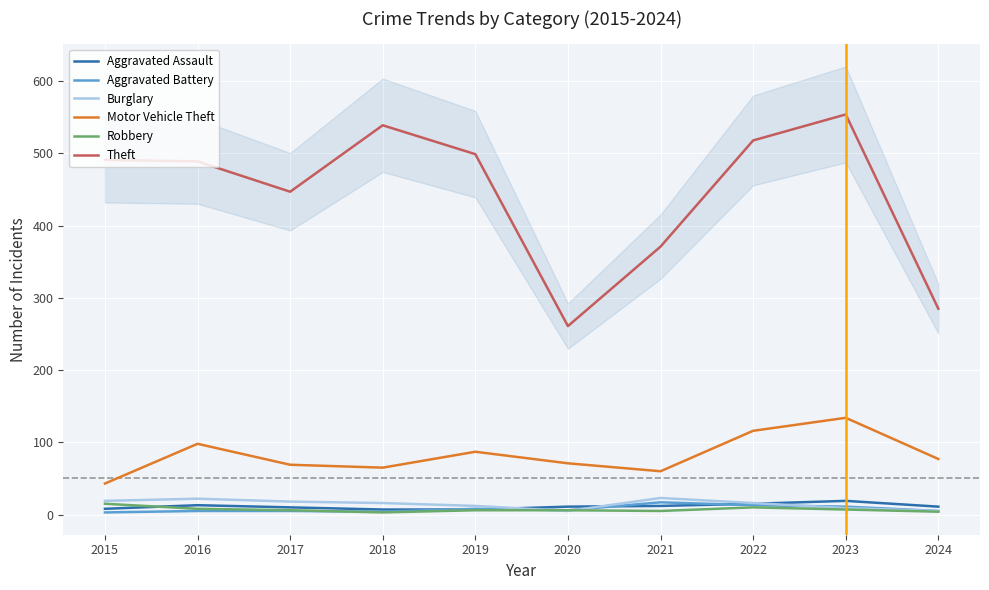

True or false: Theft and Motor Vehicle Theft cross at least once.

False